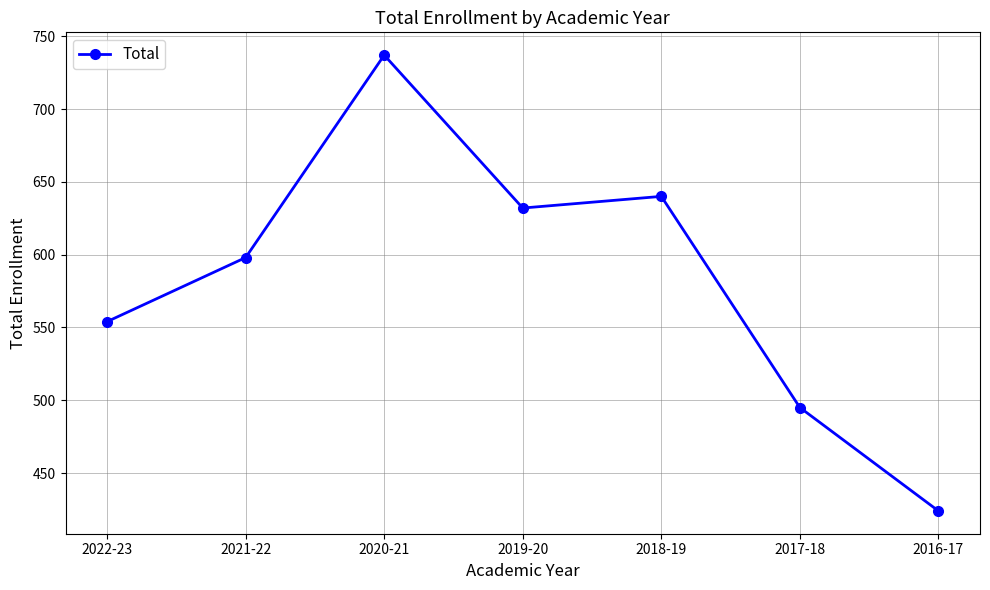

The value at 2019-20 is 632. True or false?

True